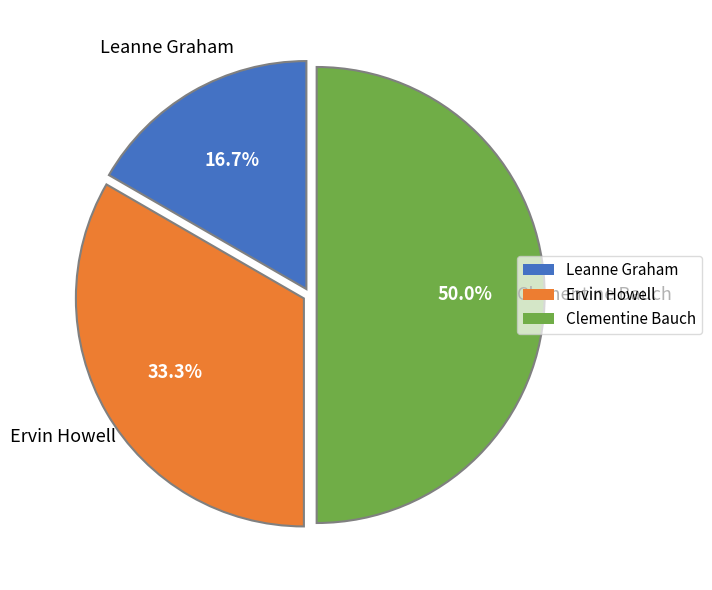

Does Leanne Graham represent more than half of the total?

No